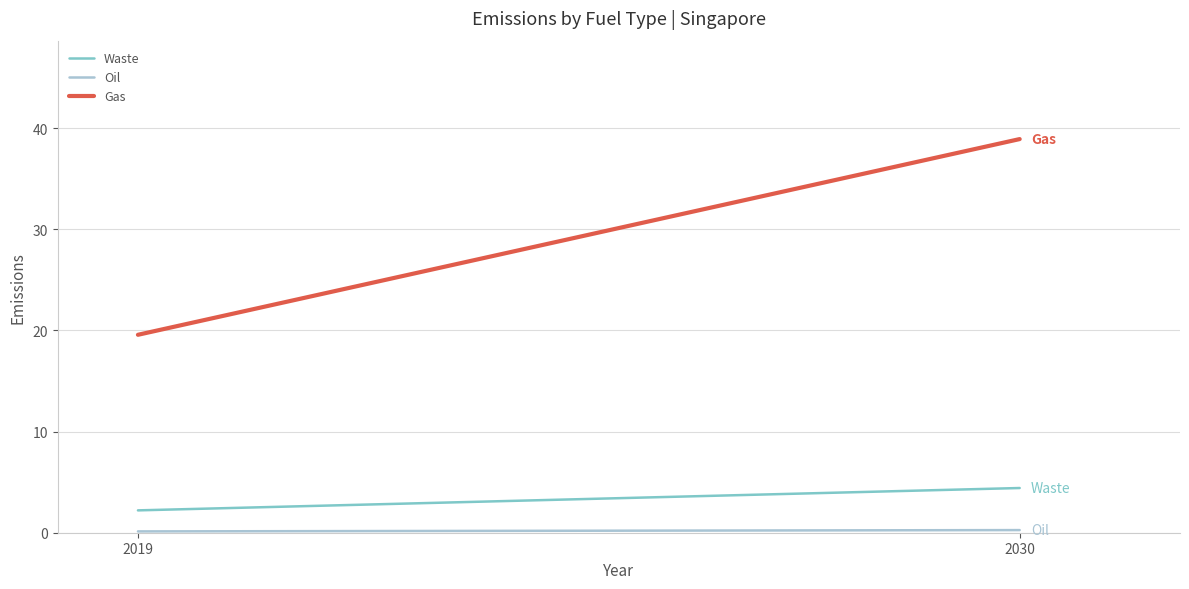

At which category is the sum across all series the highest?

2030